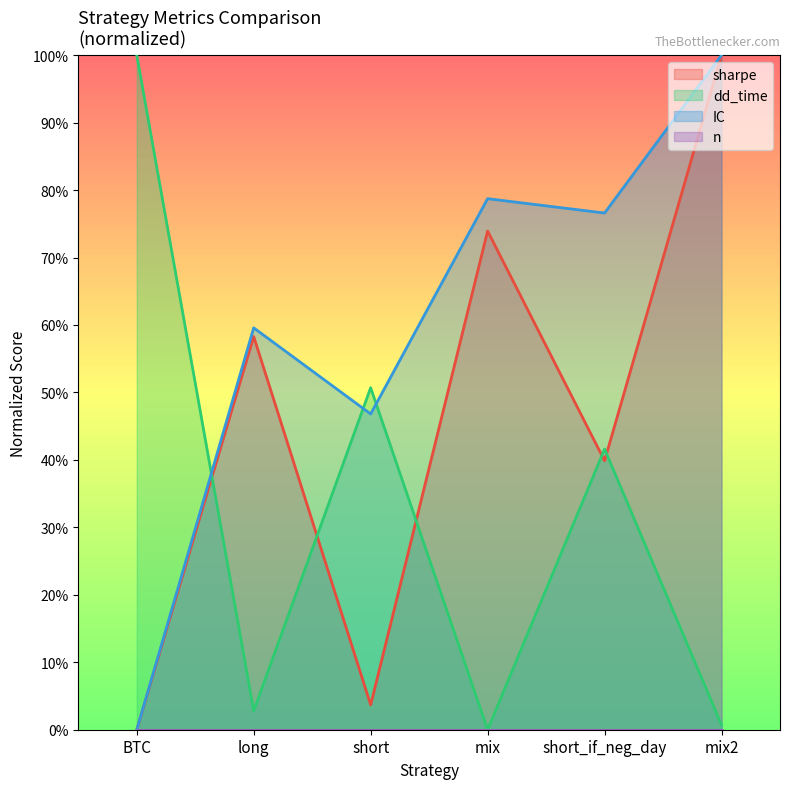

Where is the first local maximum for sharpe?

long